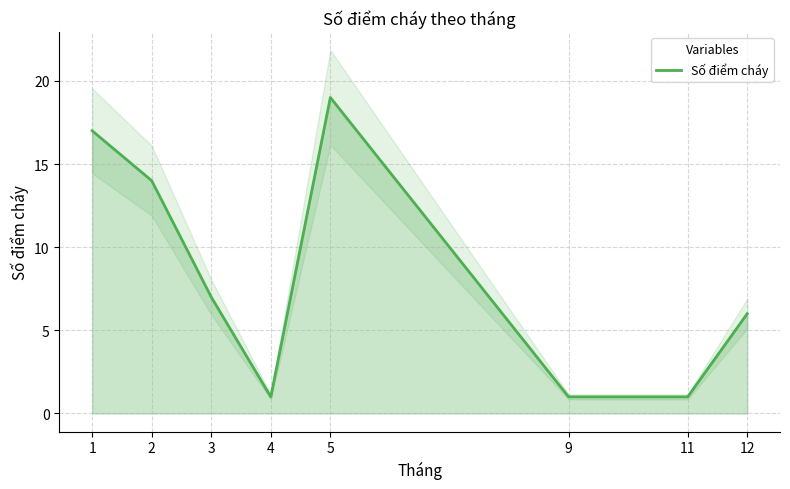

True or false: the data shows 0 at 11.

False